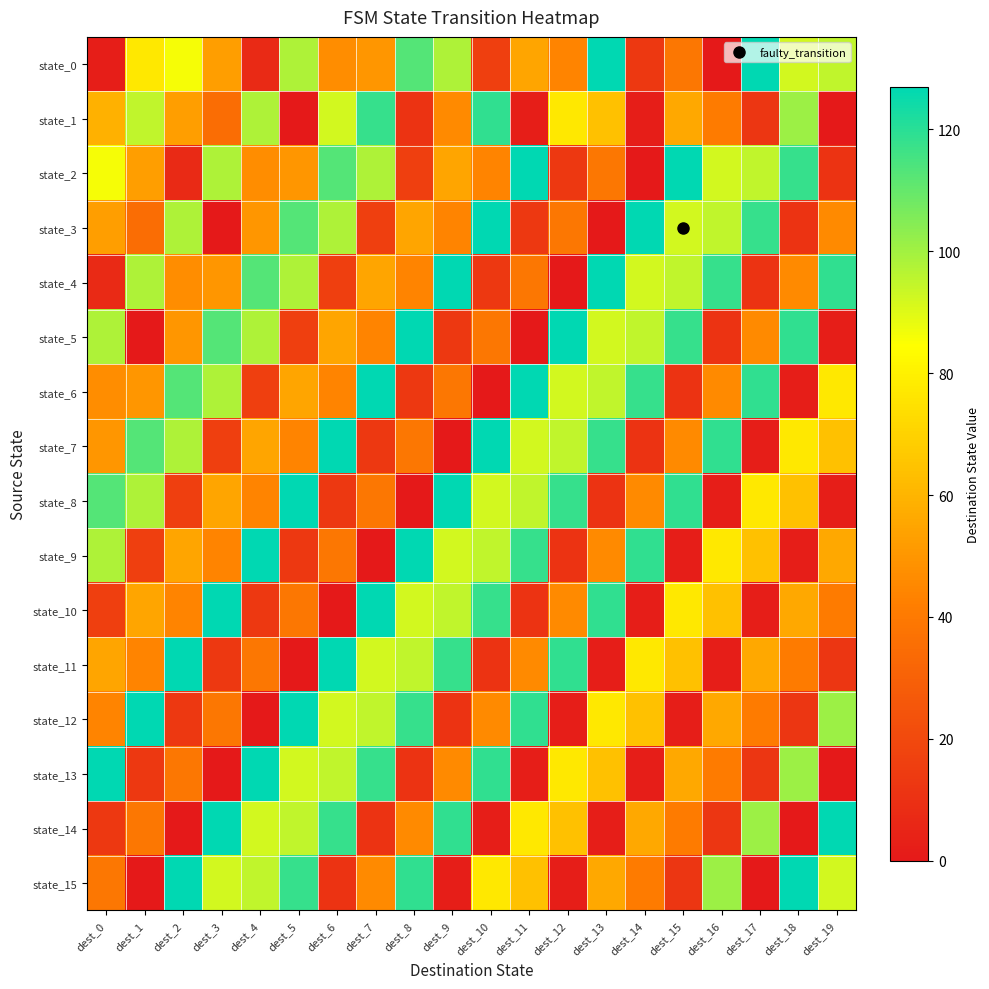

Reading left to right, list all the values displayed in this chart.

state_0: dest_0=2	dest_1=77	dest_2=86	dest_3=53	dest_4=7	dest_5=98	dest_6=47	dest_7=50	dest_8=113	dest_9=98	dest_10=16	dest_11=55	dest_12=44	dest_13=127	dest_14=13	dest_15=39	dest_16=0	dest_17=127	dest_18=92	dest_19=95
state_1: dest_0=59	dest_1=95	dest_2=53	dest_3=35	dest_4=98	dest_5=0	dest_6=92	dest_7=118	dest_8=11	dest_9=46	dest_10=119	dest_11=2	dest_12=77	dest_13=64	dest_14=2	dest_15=56	dest_16=41	dest_17=12	dest_18=101	dest_19=0
state_2: dest_0=86	dest_1=53	dest_2=7	dest_3=98	dest_4=47	dest_5=50	dest_6=113	dest_7=98	dest_8=16	dest_9=55	dest_10=44	dest_11=127	dest_12=13	dest_13=39	dest_14=0	dest_15=127	dest_16=92	dest_17=95	dest_18=118	dest_19=11
state_3: dest_0=53	dest_1=35	dest_2=98	dest_3=0	dest_4=50	dest_5=113	dest_6=98	dest_7=16	dest_8=55	dest_9=44	dest_10=127	dest_11=13	dest_12=39	dest_13=0	dest_14=127	dest_15=92	dest_16=95	dest_17=118	dest_18=11	dest_19=46
state_4: dest_0=7	dest_1=98	dest_2=47	dest_3=50	dest_4=113	dest_5=98	dest_6=16	dest_7=55	dest_8=44	dest_9=127	dest_10=13	dest_11=39	dest_12=0	dest_13=127	dest_14=92	dest_15=95	dest_16=118	dest_17=11	dest_18=46	dest_19=119
state_5: dest_0=98	dest_1=0	dest_2=50	dest_3=113	dest_4=98	dest_5=16	dest_6=55	dest_7=44	dest_8=127	dest_9=13	dest_10=39	dest_11=0	dest_12=127	dest_13=92	dest_14=95	dest_15=118	dest_16=11	dest_17=46	dest_18=119	dest_19=2
state_6: dest_0=47	dest_1=50	dest_2=113	dest_3=98	dest_4=16	dest_5=55	dest_6=44	dest_7=127	dest_8=13	dest_9=39	dest_10=0	dest_11=127	dest_12=92	dest_13=95	dest_14=118	dest_15=11	dest_16=46	dest_17=119	dest_18=2	dest_19=77
state_7: dest_0=50	dest_1=113	dest_2=98	dest_3=16	dest_4=55	dest_5=44	dest_6=127	dest_7=13	dest_8=39	dest_9=0	dest_10=127	dest_11=92	dest_12=95	dest_13=118	dest_14=11	dest_15=46	dest_16=119	dest_17=2	dest_18=77	dest_19=64
state_8: dest_0=113	dest_1=98	dest_2=16	dest_3=55	dest_4=44	dest_5=127	dest_6=13	dest_7=39	dest_8=0	dest_9=127	dest_10=92	dest_11=95	dest_12=118	dest_13=11	dest_14=46	dest_15=119	dest_16=2	dest_17=77	dest_18=64	dest_19=2
state_9: dest_0=98	dest_1=16	dest_2=55	dest_3=44	dest_4=127	dest_5=13	dest_6=39	dest_7=0	dest_8=127	dest_9=92	dest_10=95	dest_11=118	dest_12=11	dest_13=46	dest_14=119	dest_15=2	dest_16=77	dest_17=64	dest_18=2	dest_19=56
state_10: dest_0=16	dest_1=55	dest_2=44	dest_3=127	dest_4=13	dest_5=39	dest_6=0	dest_7=127	dest_8=92	dest_9=95	dest_10=118	dest_11=11	dest_12=46	dest_13=119	dest_14=2	dest_15=77	dest_16=64	dest_17=2	dest_18=56	dest_19=41
state_11: dest_0=55	dest_1=44	dest_2=127	dest_3=13	dest_4=39	dest_5=0	dest_6=127	dest_7=92	dest_8=95	dest_9=118	dest_10=11	dest_11=46	dest_12=119	dest_13=2	dest_14=77	dest_15=64	dest_16=2	dest_17=56	dest_18=41	dest_19=12
state_12: dest_0=44	dest_1=127	dest_2=13	dest_3=39	dest_4=0	dest_5=127	dest_6=92	dest_7=95	dest_8=118	dest_9=11	dest_10=46	dest_11=119	dest_12=2	dest_13=77	dest_14=64	dest_15=2	dest_16=56	dest_17=41	dest_18=12	dest_19=101
state_13: dest_0=127	dest_1=13	dest_2=39	dest_3=0	dest_4=127	dest_5=92	dest_6=95	dest_7=118	dest_8=11	dest_9=46	dest_10=119	dest_11=2	dest_12=77	dest_13=64	dest_14=2	dest_15=56	dest_16=41	dest_17=12	dest_18=101	dest_19=0
state_14: dest_0=13	dest_1=39	dest_2=0	dest_3=127	dest_4=92	dest_5=95	dest_6=118	dest_7=11	dest_8=46	dest_9=119	dest_10=2	dest_11=77	dest_12=64	dest_13=2	dest_14=56	dest_15=41	dest_16=12	dest_17=101	dest_18=0	dest_19=127
state_15: dest_0=39	dest_1=0	dest_2=127	dest_3=92	dest_4=95	dest_5=118	dest_6=11	dest_7=46	dest_8=119	dest_9=2	dest_10=77	dest_11=64	dest_12=2	dest_13=56	dest_14=41	dest_15=12	dest_16=101	dest_17=0	dest_18=127	dest_19=92